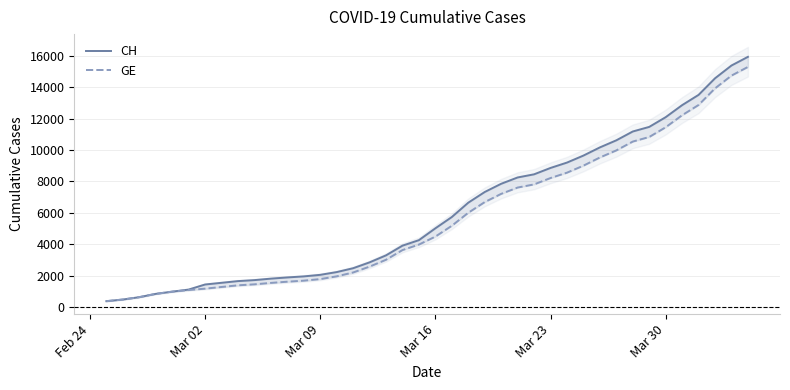

Is it true that GE equals 5234 at 28?

False